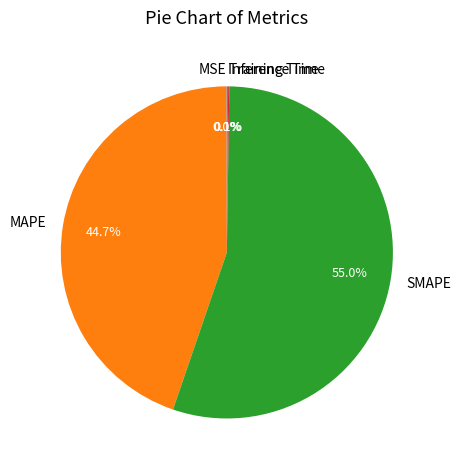

What is the largest slice in the pie chart?

SMAPE